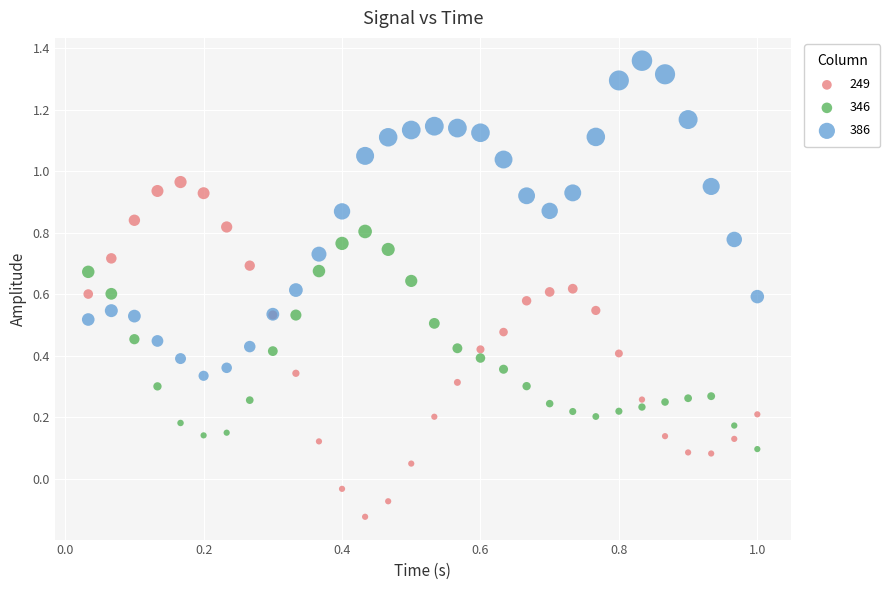

Which series contains the highest Y value?

386